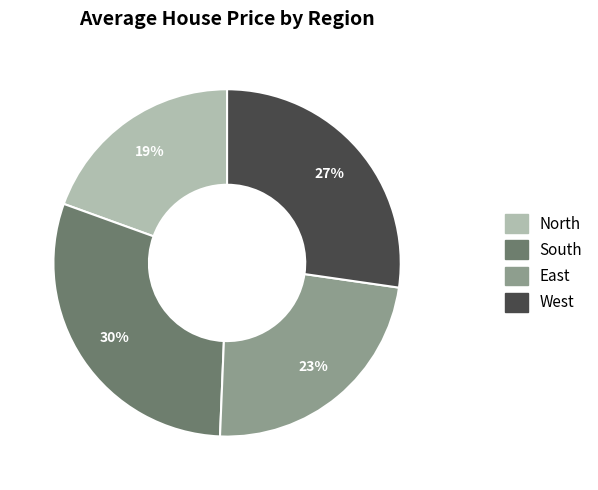

What percentage is the North slice, to the nearest percent?

19%